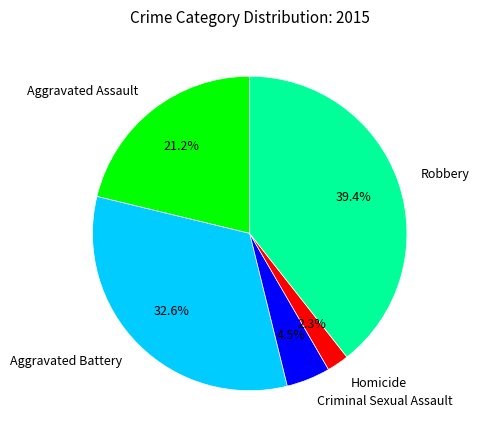

To the nearest percent, what is the difference between the largest and smallest slice percentages?

37%